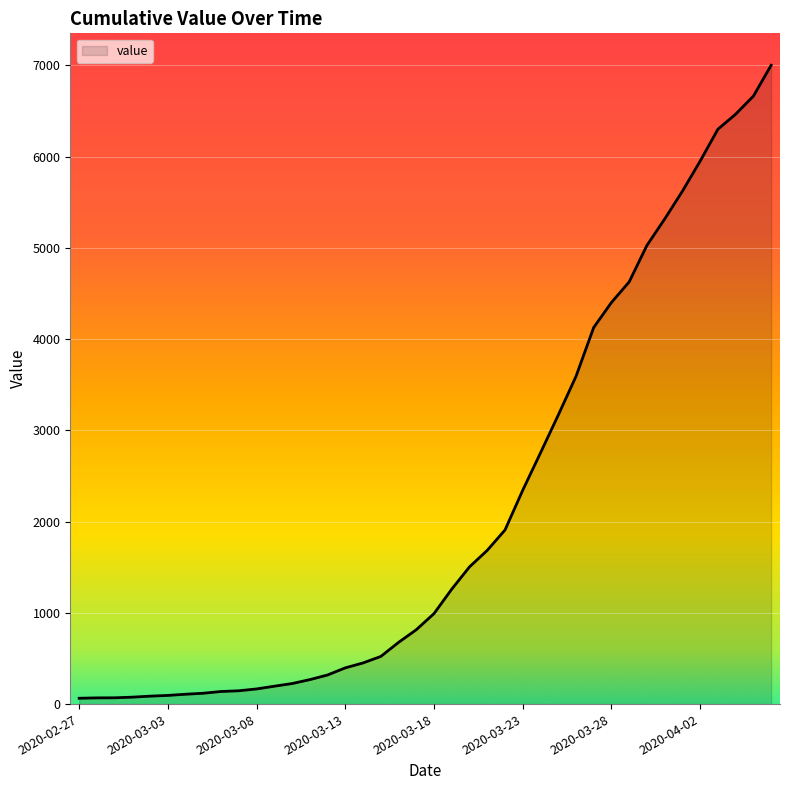

What is the difference between the maximum and minimum values?

6938